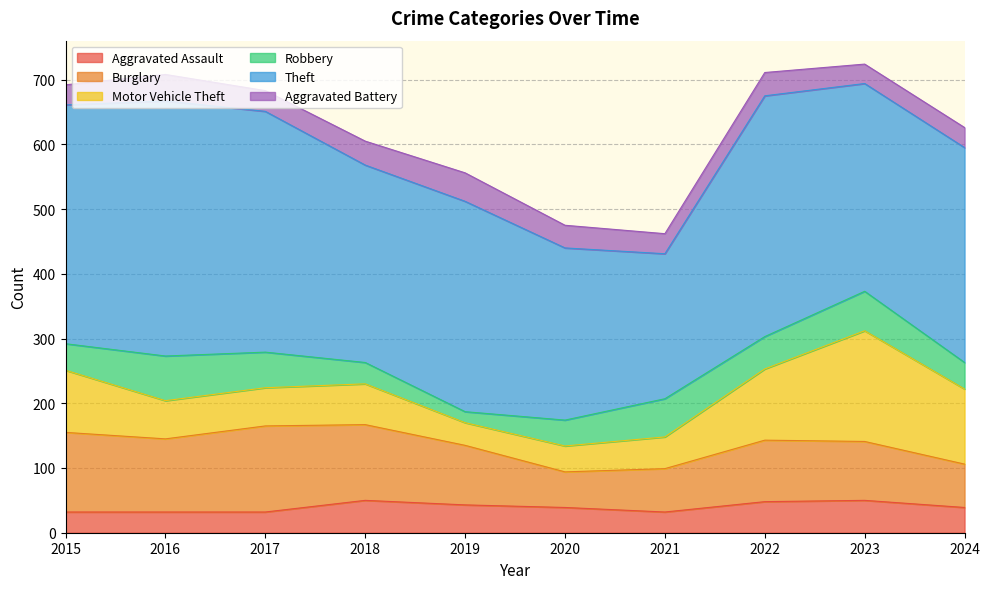

Between 2018 and 2016, which is larger?

2018